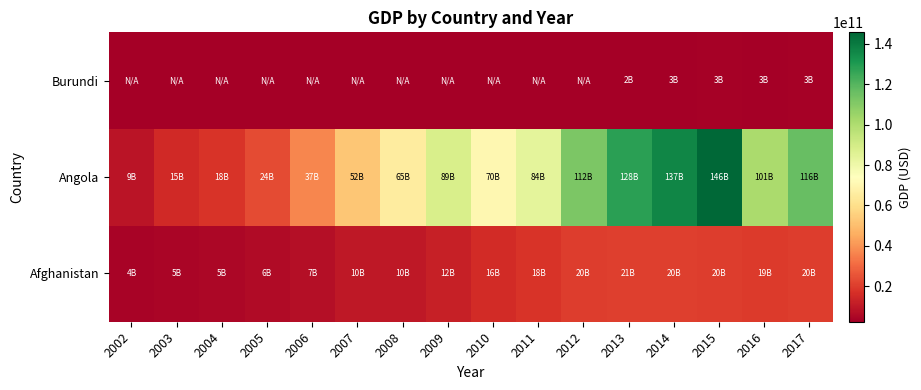

At which category is the sum across all series the highest?

2015